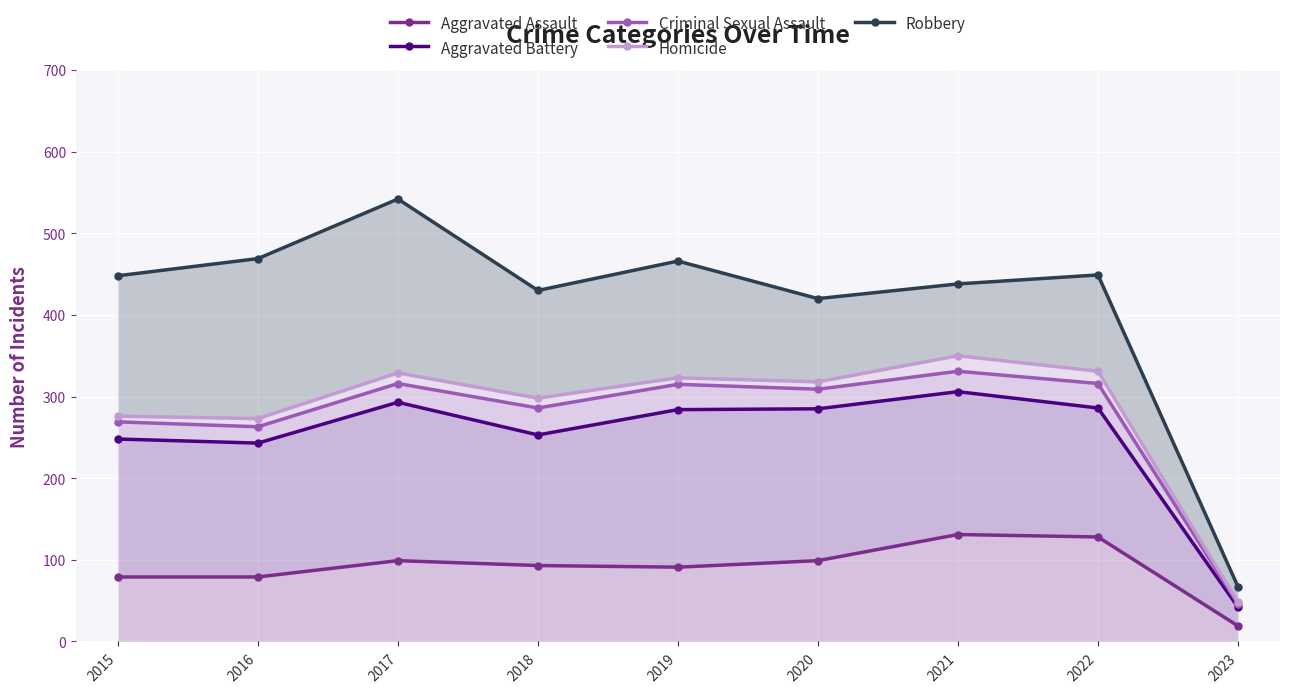

True or false: Robbery and Aggravated Battery intersect in this chart.

False